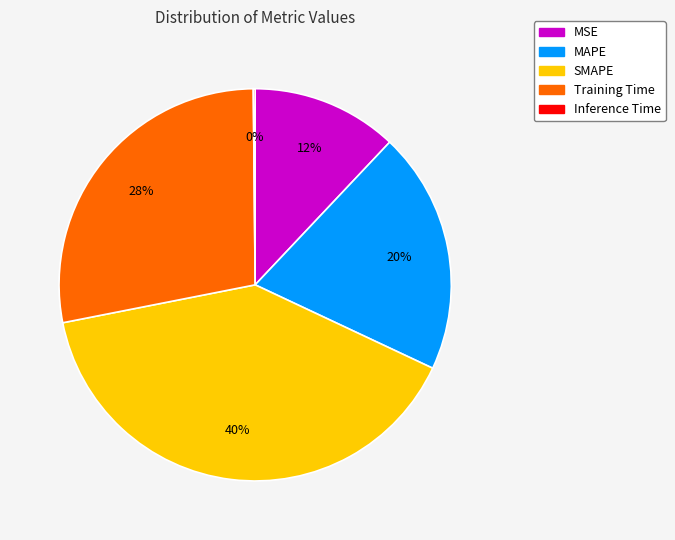

To the nearest percent, what is the difference between the largest and smallest slice percentages?

40%